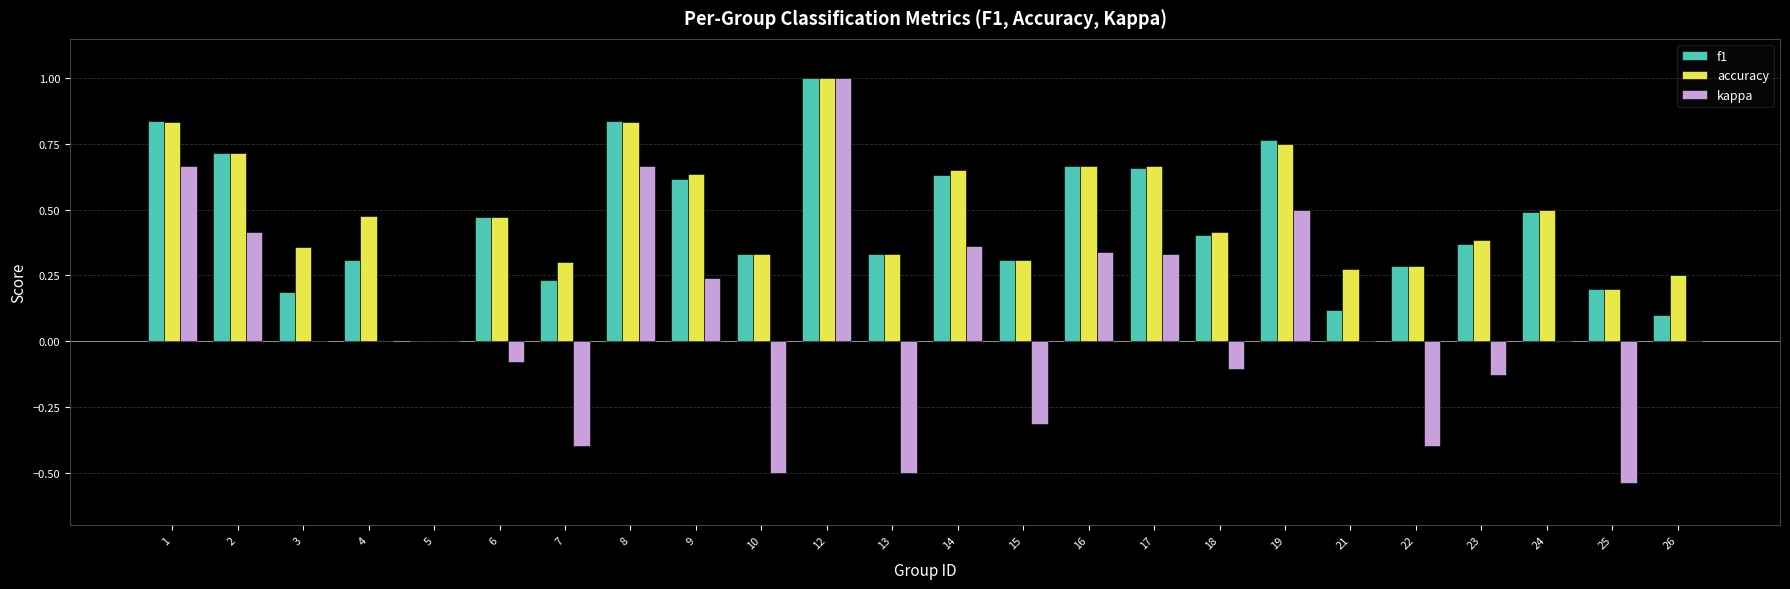

Are the bars horizontal?

No